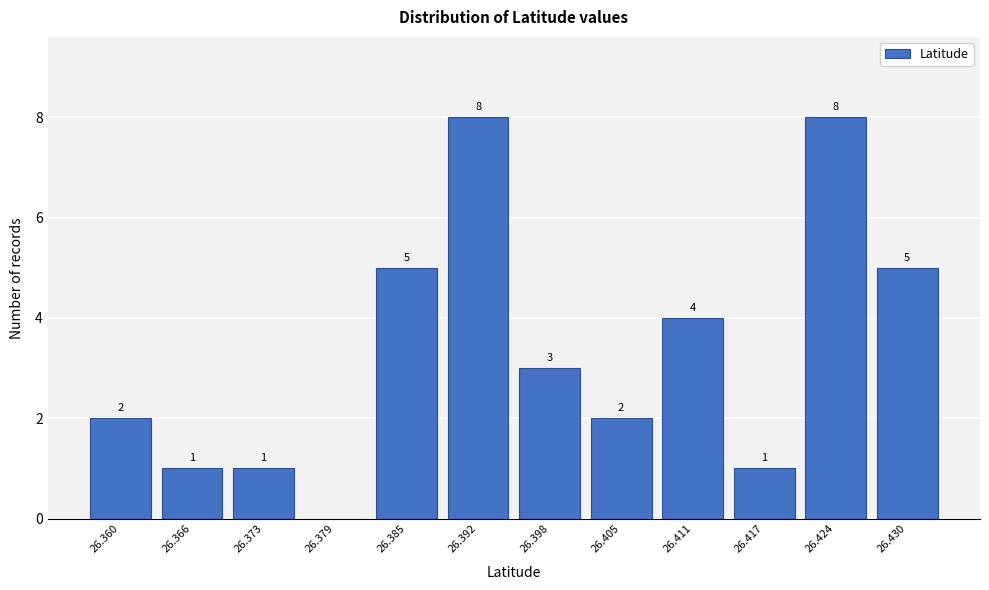

Reading right to left, list all the values displayed in this chart.

26.430=5	26.424=8	26.417=1	26.411=4	26.405=2	26.398=3	26.392=8	26.385=5	26.379=0	26.373=1	26.366=1	26.360=2